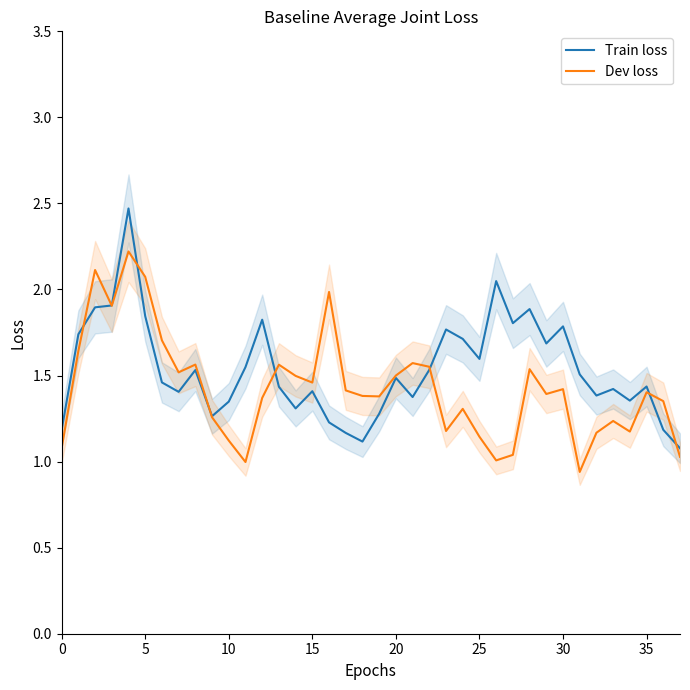

What is the value of the Train loss point at the 38th from the left?

1.1